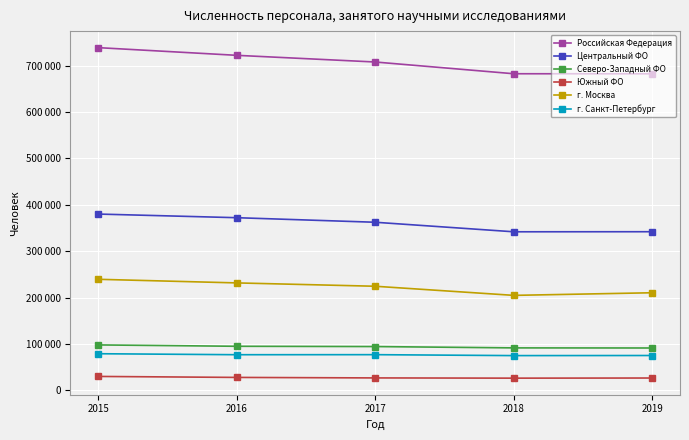

Is this an area chart (filled region under the line)?

No